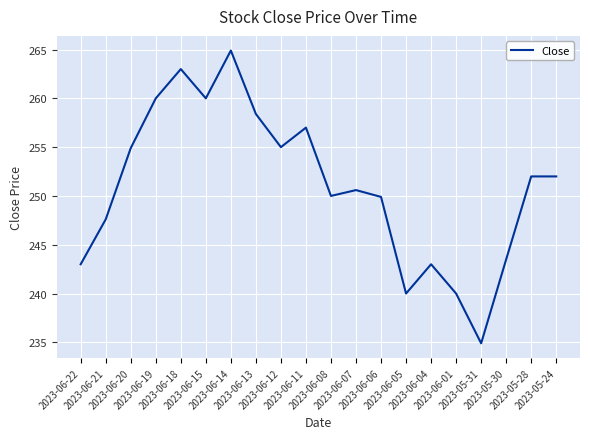

What is the sum of the values at 2023-05-28 and 2023-06-05?

492.0